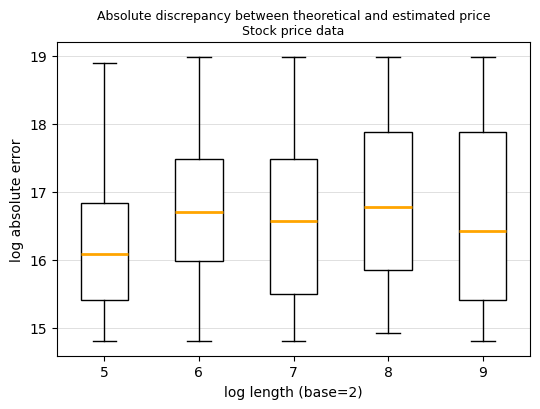

Reading left to right, transcribe this box plot: for each box, give where its median line is, the range the box spans, and where its two whiskers end, as read against the y-axis. The values are not printed on the chart, so give them approximately, as read against the axis.

5: median 16.1, box 15.4 to 16.8, whiskers 14.8 to 18.9
6: median 16.7, box 16.0 to 17.5, whiskers 14.8 to 19.0
7: median 16.6, box 15.5 to 17.5, whiskers 14.8 to 19.0
8: median 16.8, box 15.9 to 17.9, whiskers 14.9 to 19.0
9: median 16.4, box 15.4 to 17.9, whiskers 14.8 to 19.0